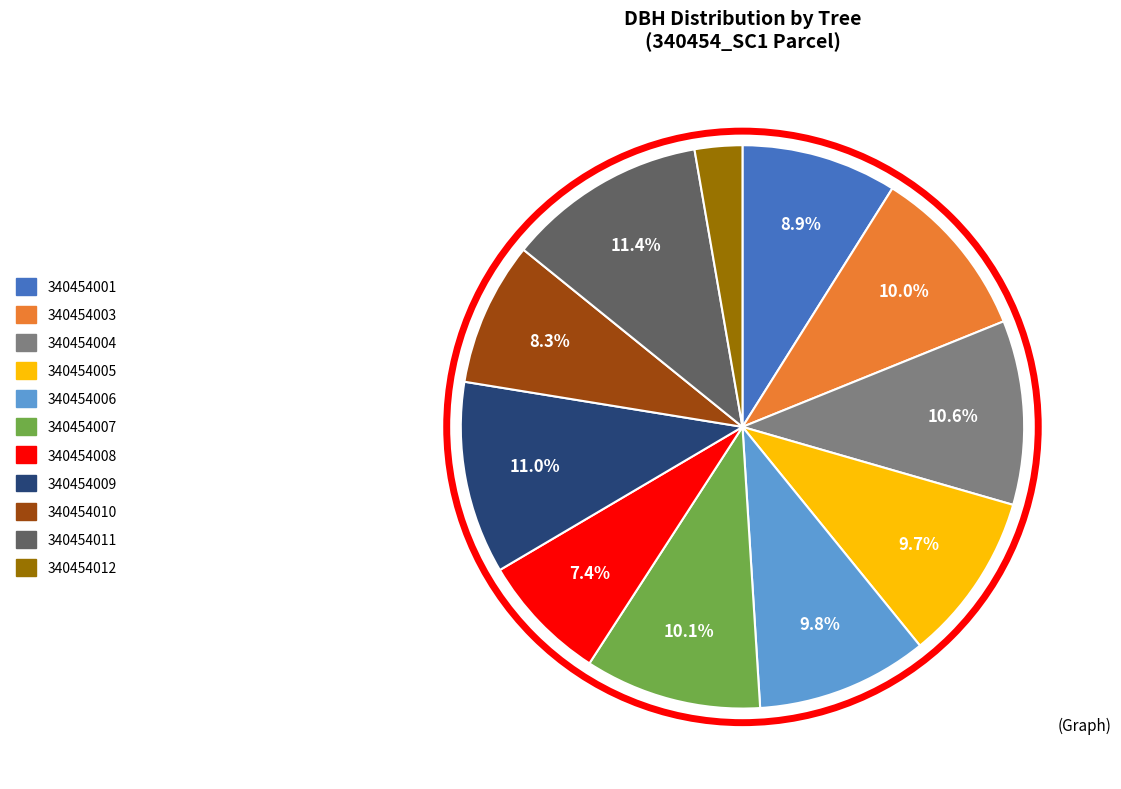

How many slices are in this pie chart?

11